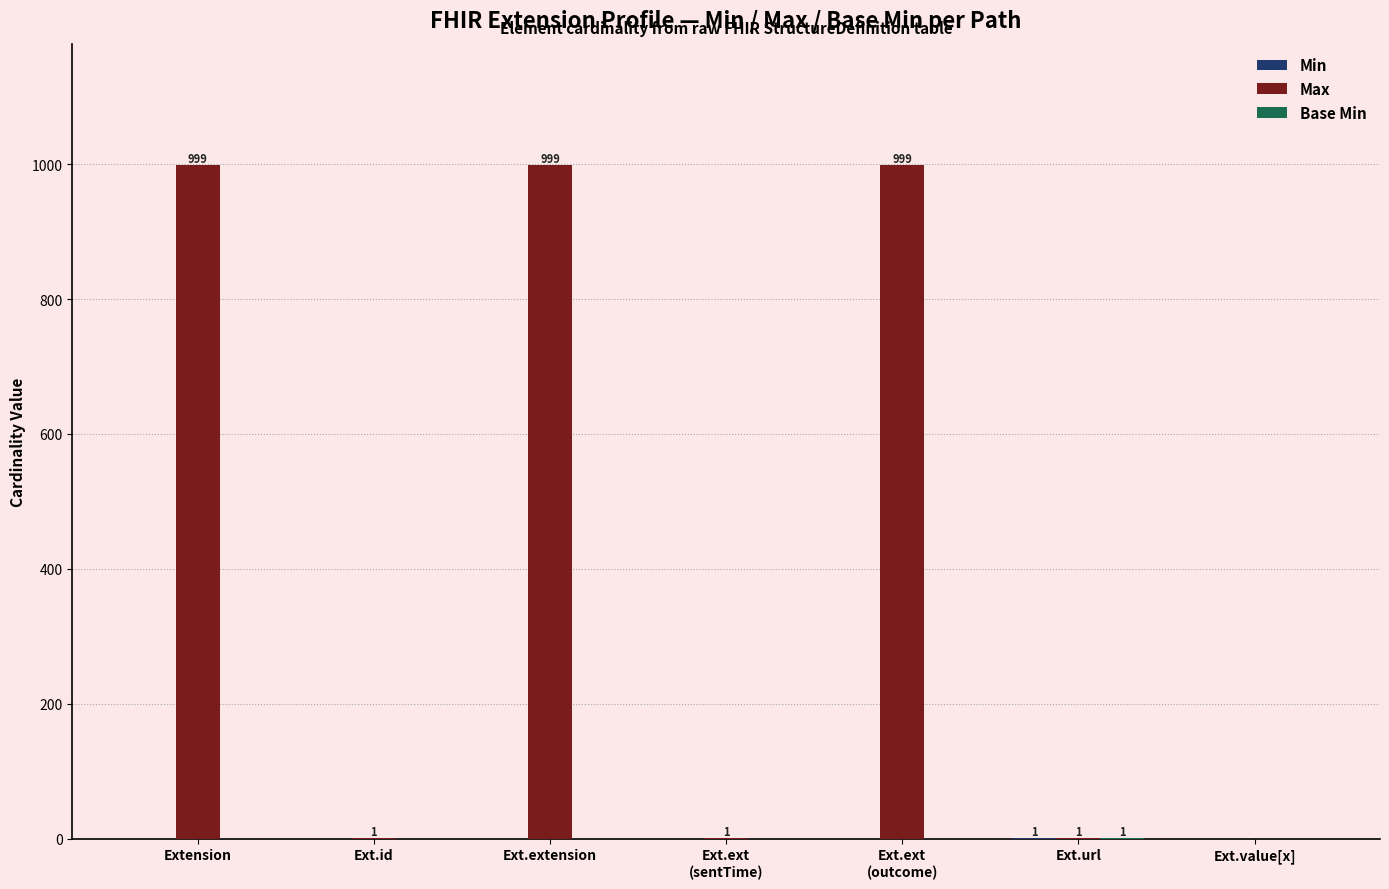

What is the greatest value displayed?

999